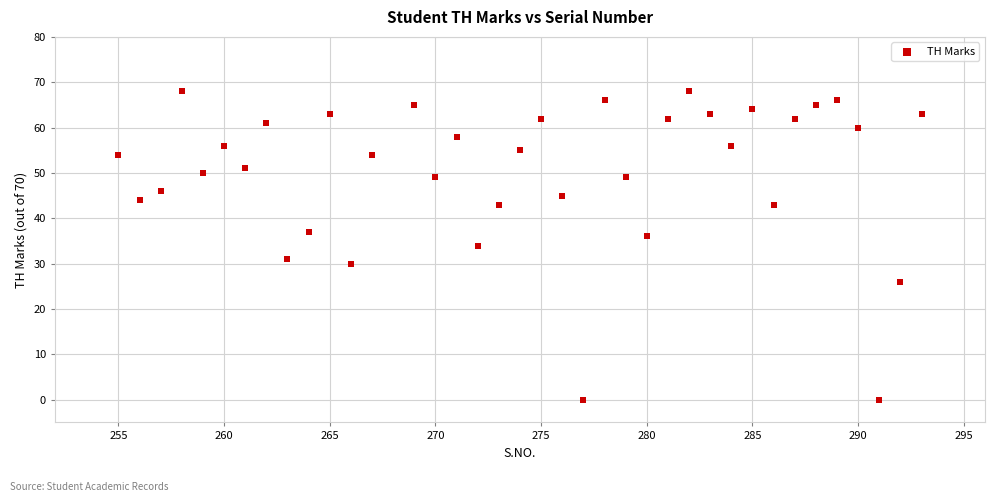

What is the range of X values (max minus min)?

38